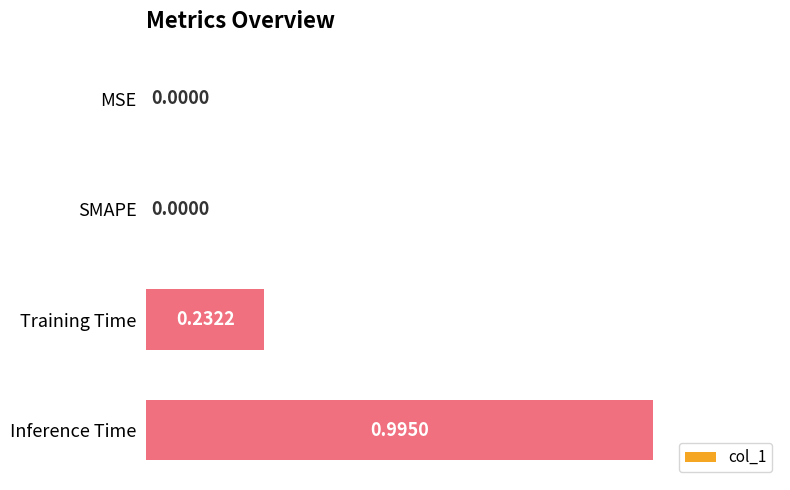

What is the sum of all values?

1.2